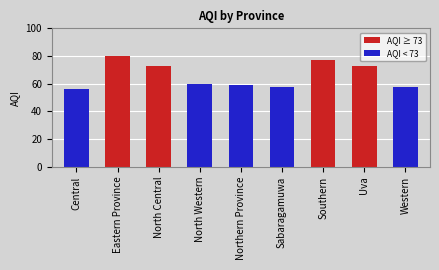

Reading left to right, what are all the values shown in this chart?

Central=56	Eastern Province=80	North Central=73	North Western=60	Northern Province=59	Sabaragamuwa=58	Southern=77	Uva=73	Western=58